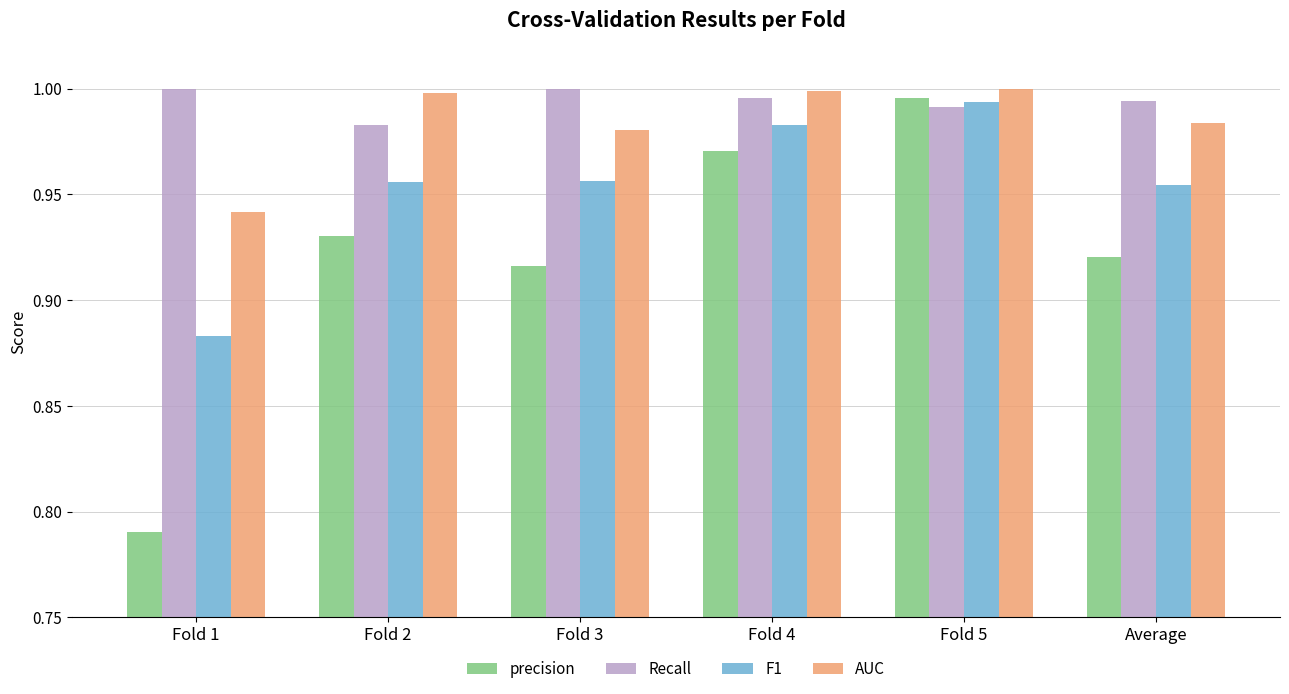

Is the value of F1 at Fold 5 greater than the value of AUC at Fold 1?

Yes